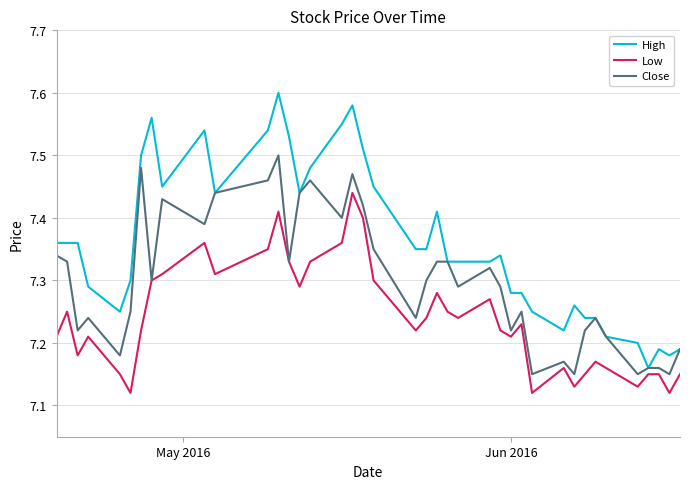

Which series has the largest total across all categories?

High